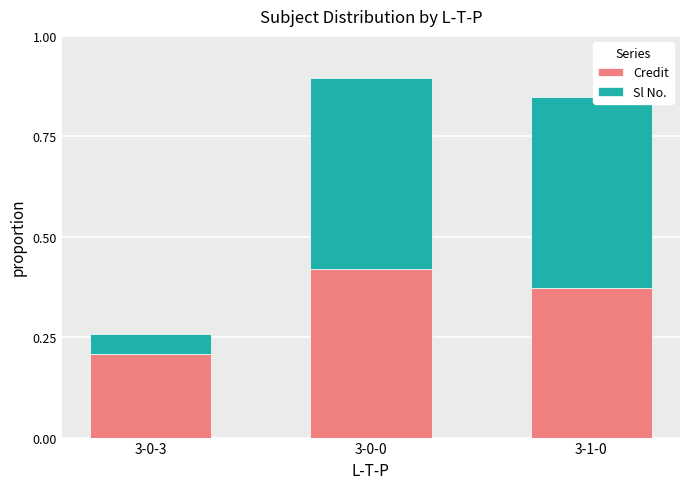

What is the total value across all series at 3-0-3?

0.3